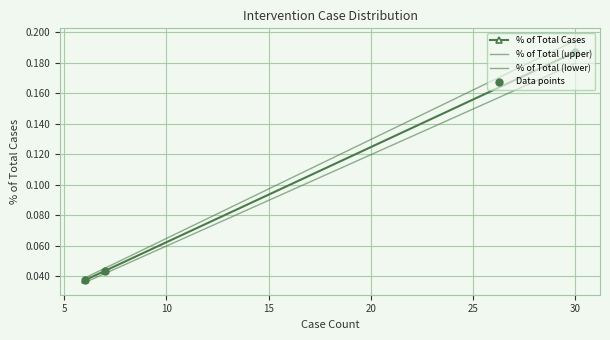

Which series has the widest spread of Y values?

% of Total (upper)